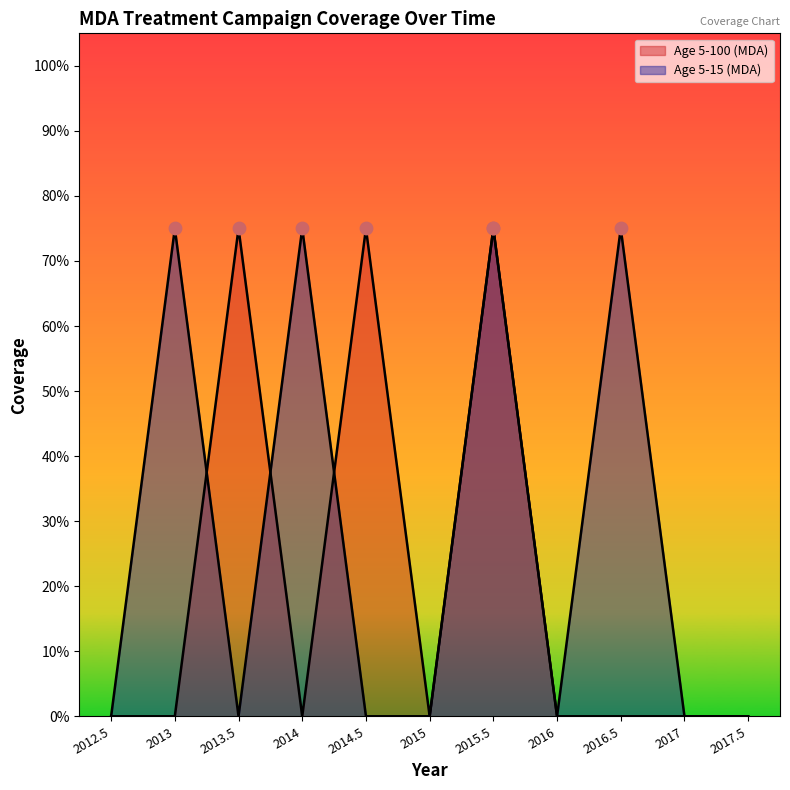

What are all the series names shown in the legend?

Age 5-100 (MDA), Age 5-15 (MDA)